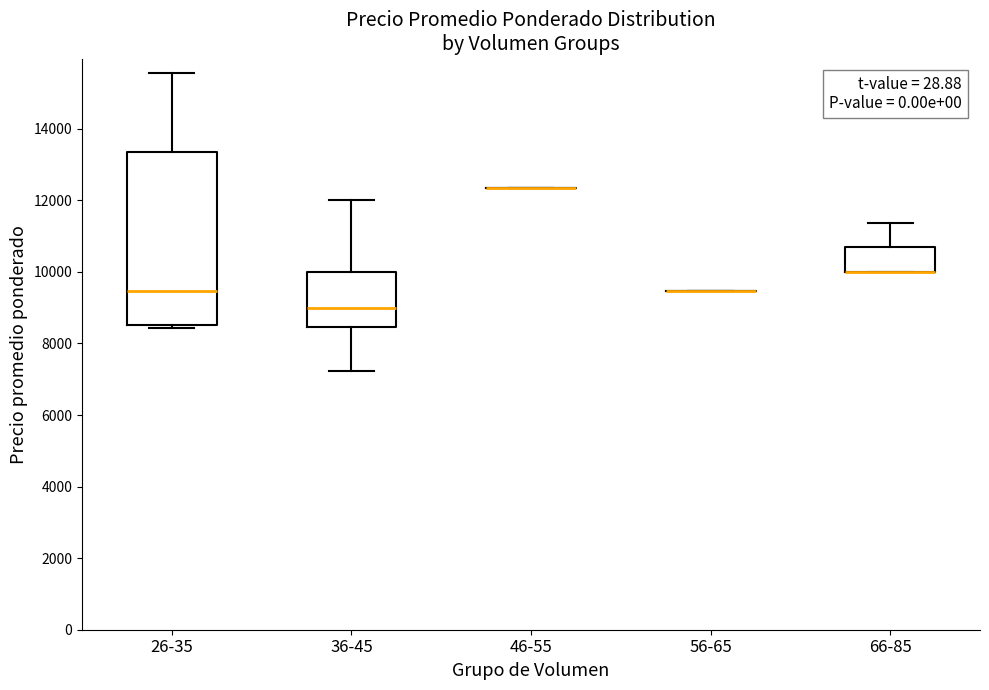

Which box is the tallest, from its lower edge to its upper edge?

26-35